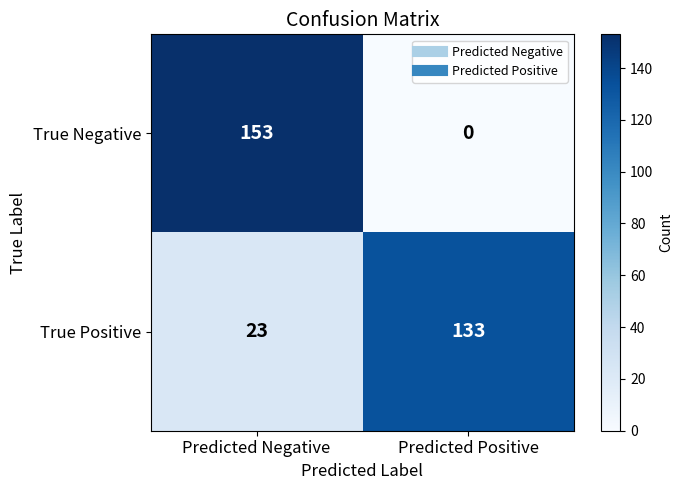

At which category is the sum across all series the highest?

Predicted Negative